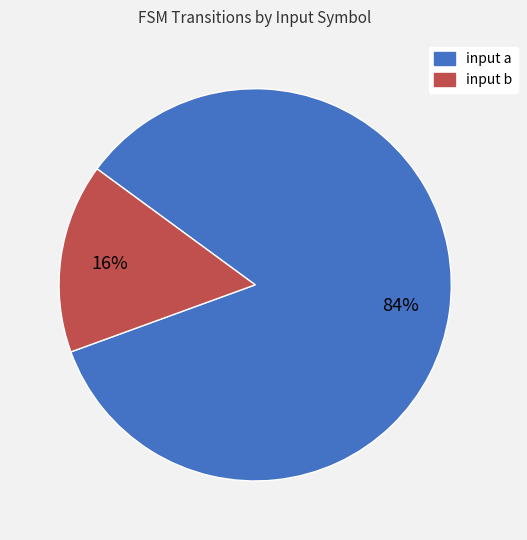

To the nearest percent, what is the combined percentage of input b and input a?

100%